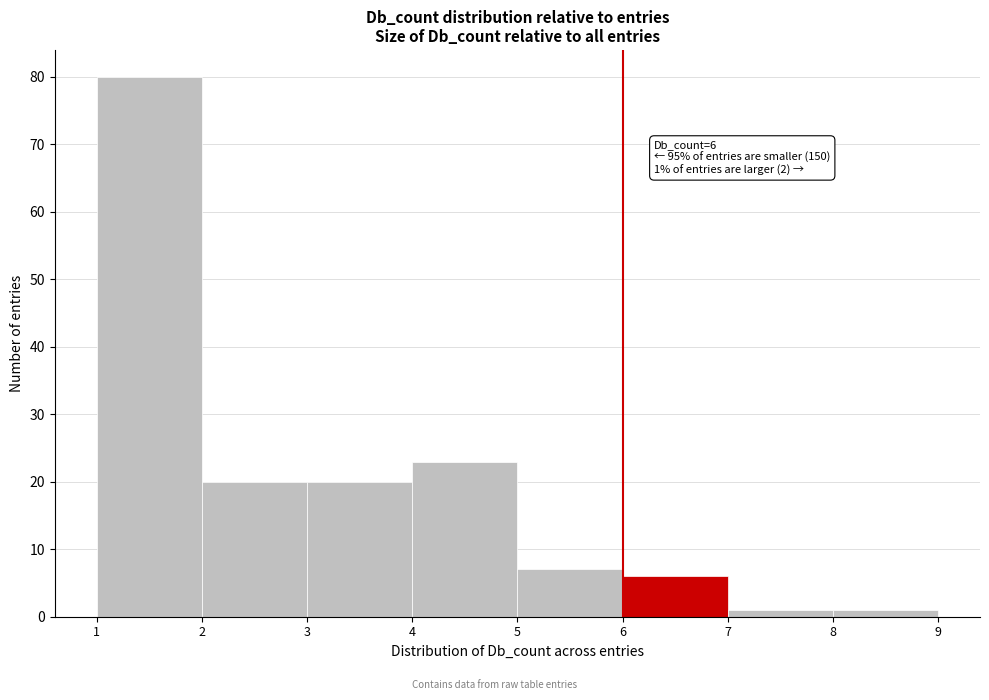

Which range on the x-axis has the tallest bar?

1 to 2